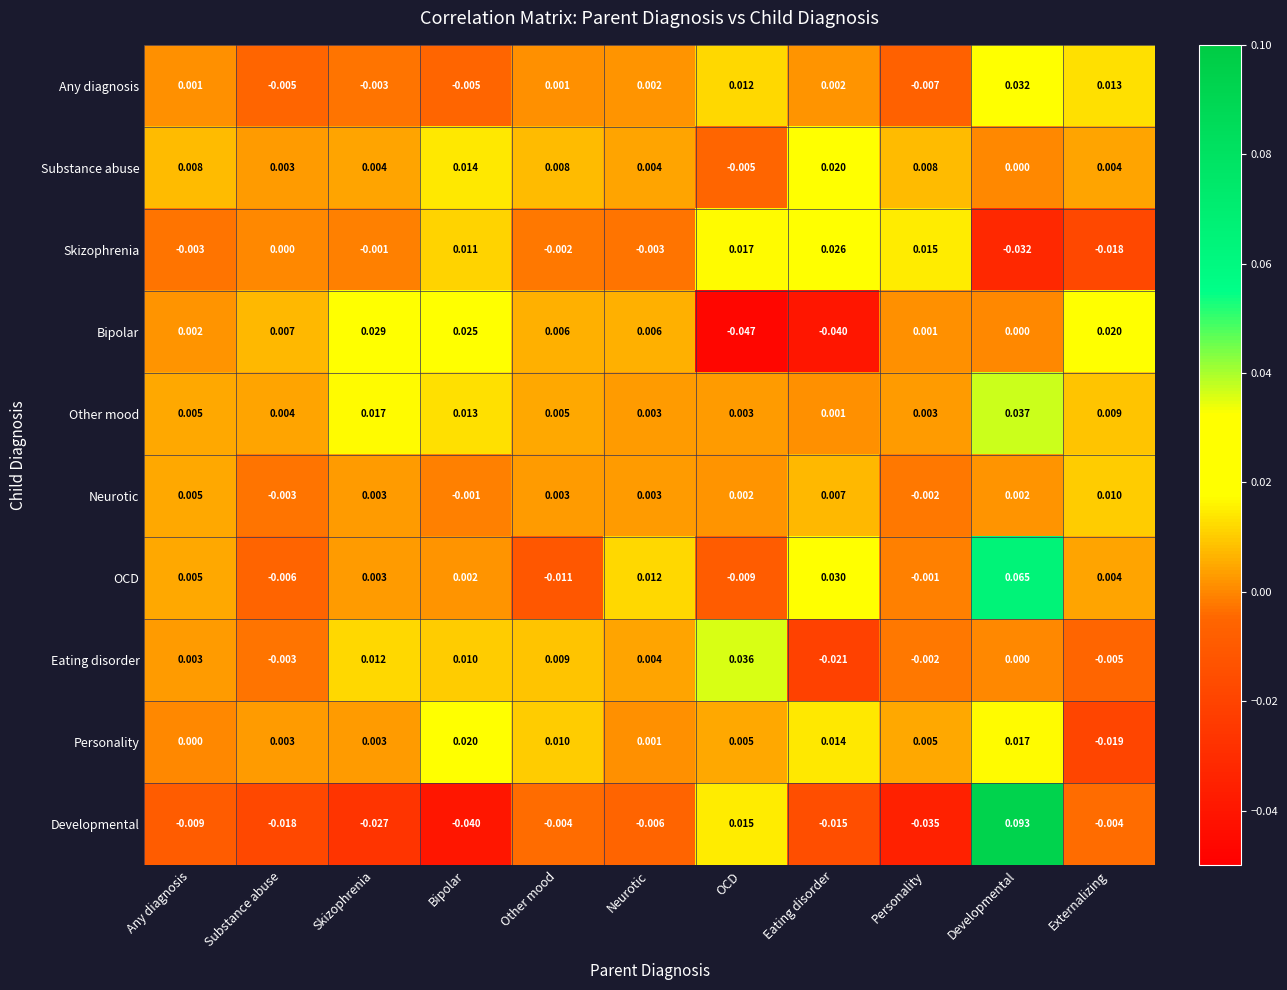

Between OCD and Personality, which series saw the biggest shift?

Developmental